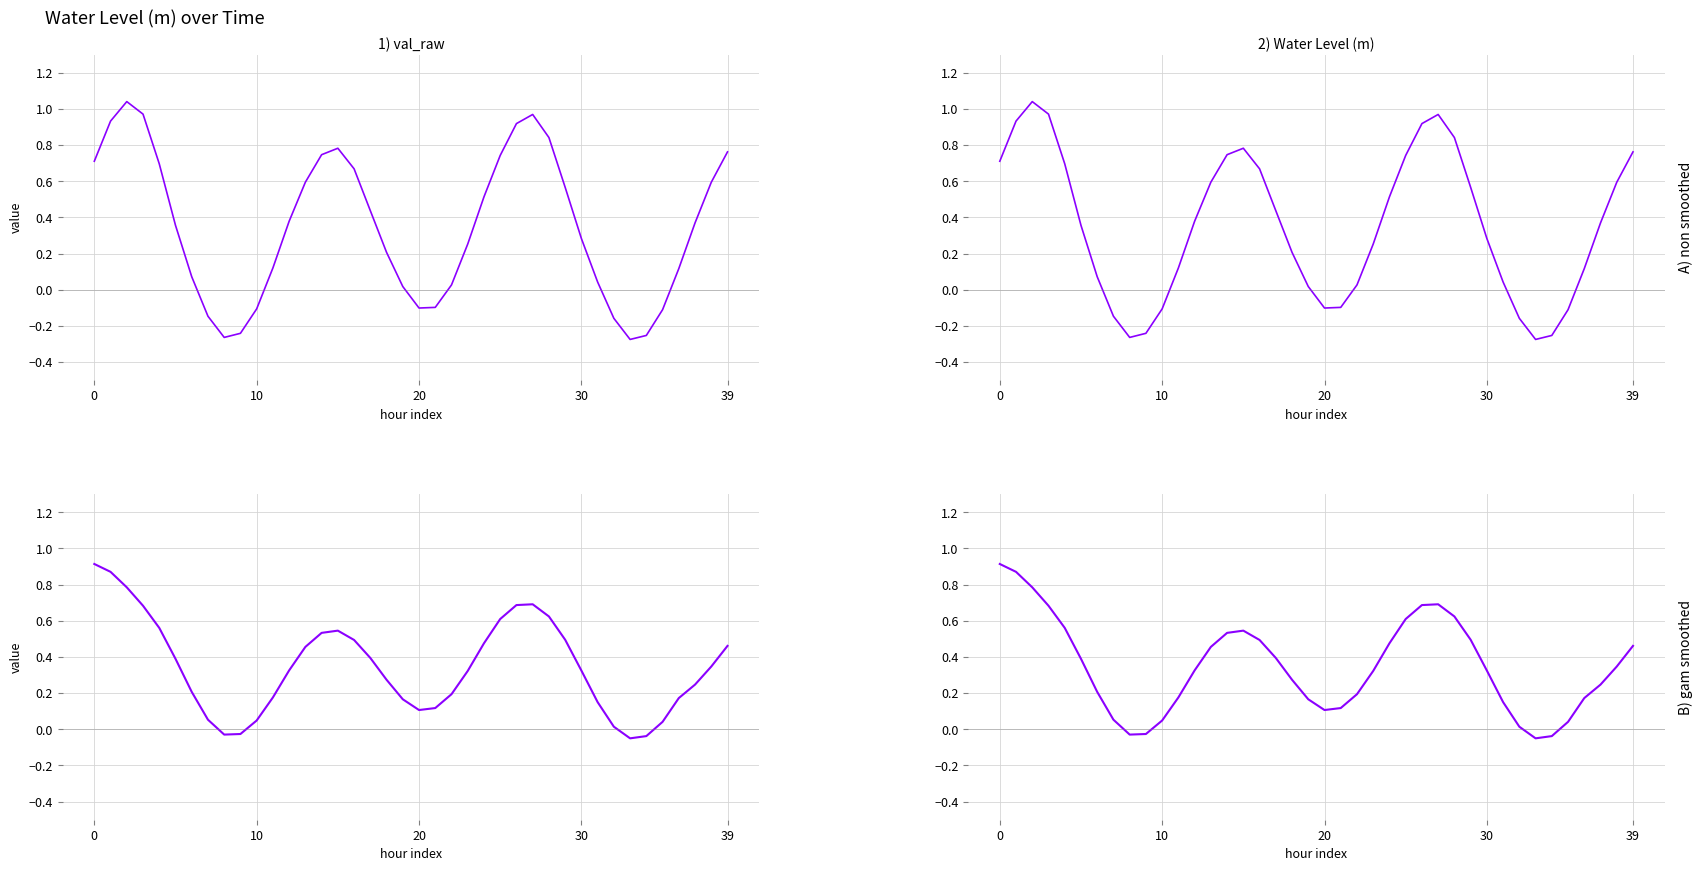

How many values in Water Level (m) smoothed are above zero?

36